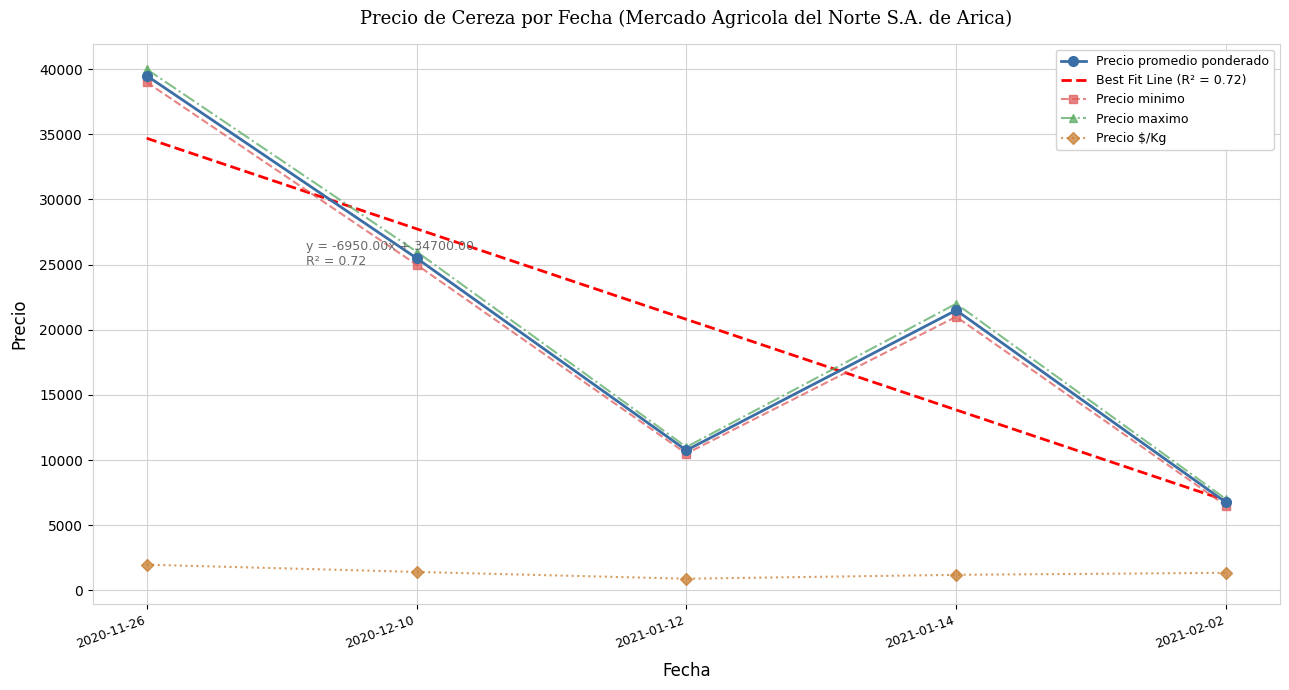

What is the total value across all series at 2021-02-02?

28500.0